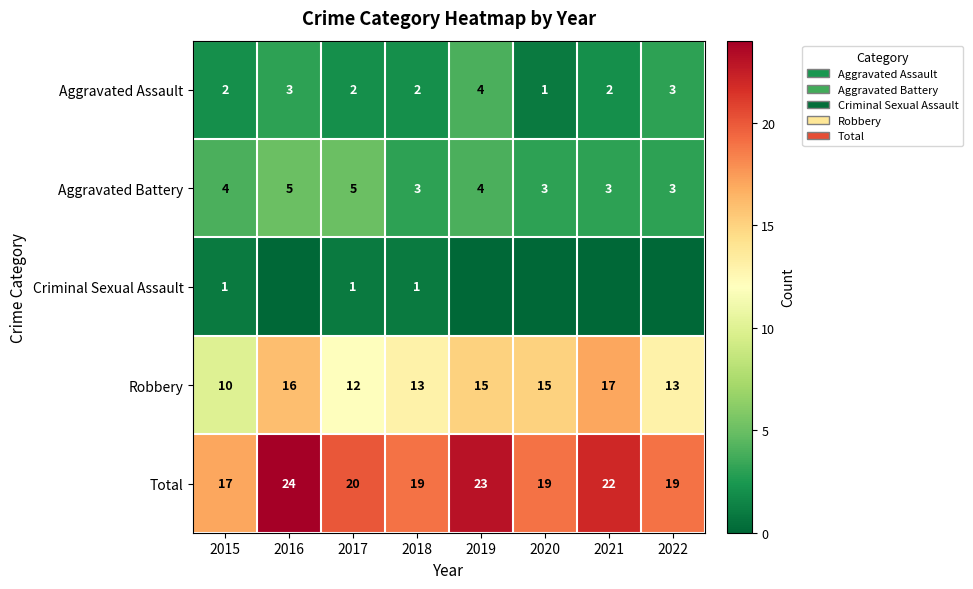

True or false: Aggravated Assault has a value of 3 at 2017.

False